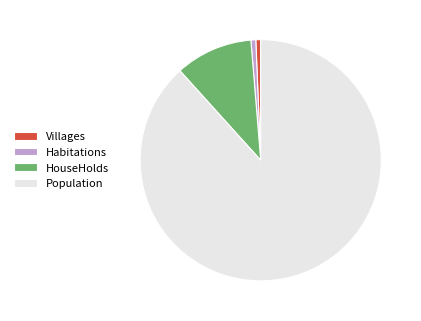

The Habitations slice represents 1% of the pie. True or false?

True